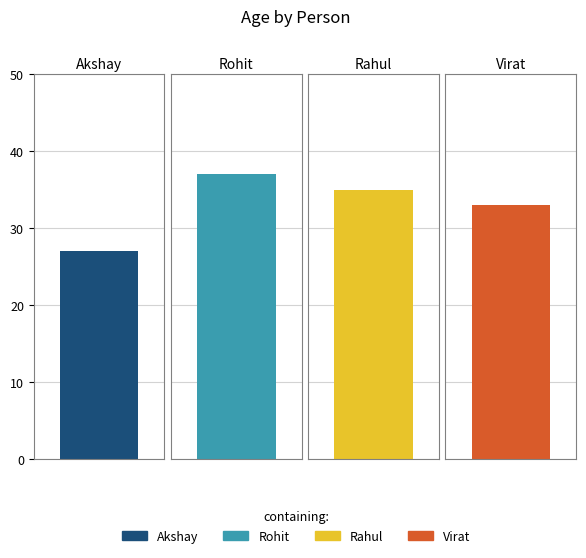

What is the maximum value shown in the chart?

37